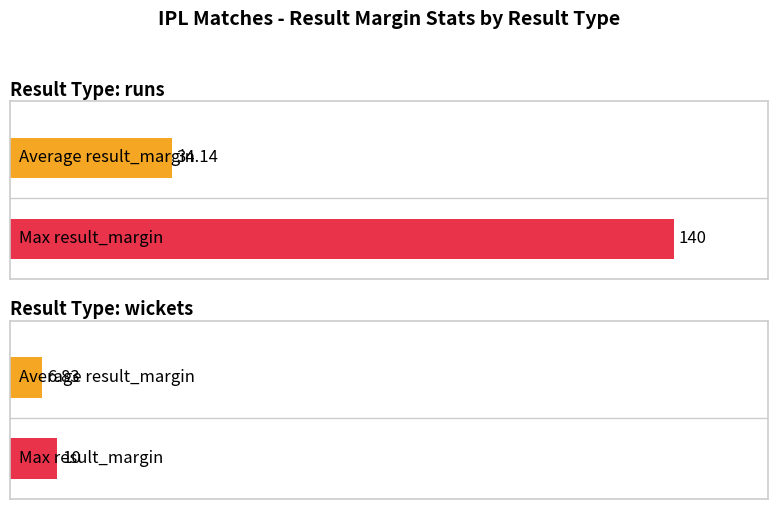

What is the label of the 1st bar from the left?

runs